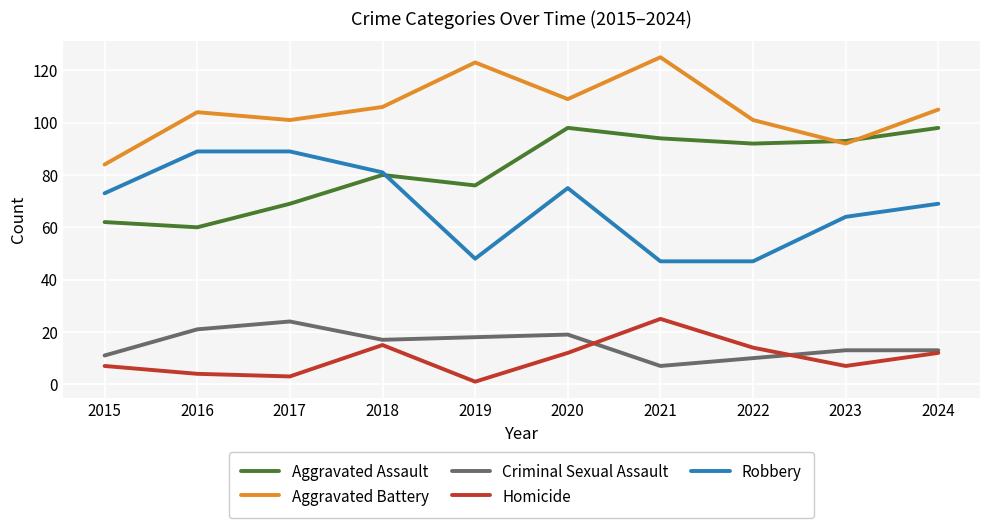

What value does the Aggravated Assault series have at 2021?

94